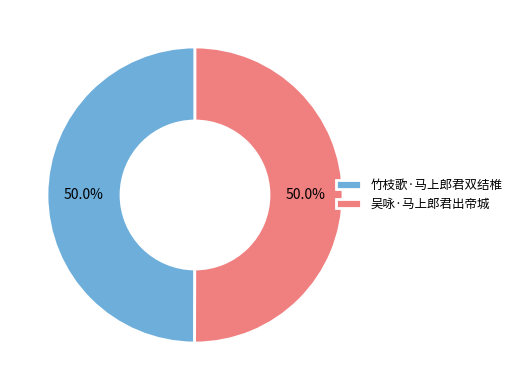

Do 吴咏·马上郎君出帝城 and 竹枝歌·马上郎君双结椎 together represent more than half of the pie?

Yes